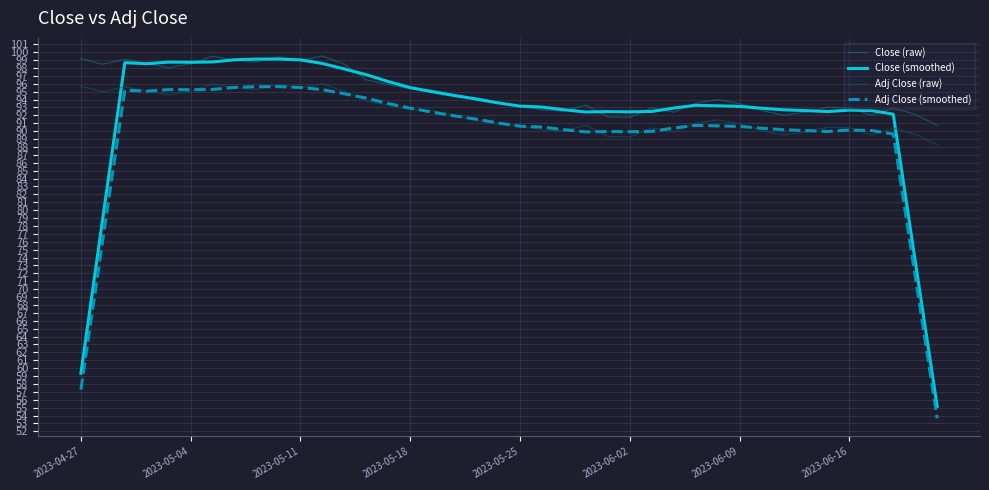

Which series has the widest spread of values?

Close (smoothed)